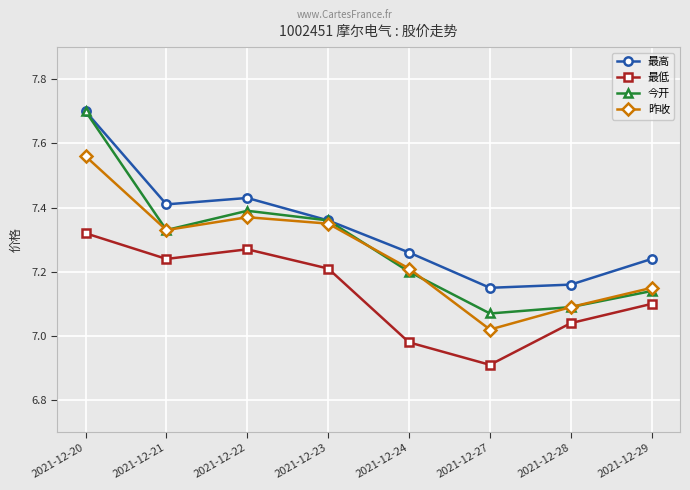

True or false: 昨收 has a value of 4.4 at 2021-12-27.

False